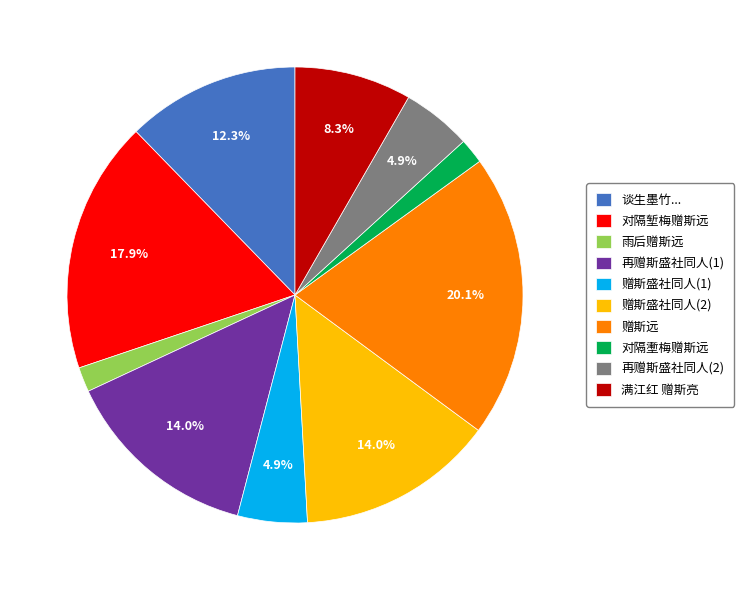

Does 对隔堑梅赠斯远 represent more than half of the total?

No